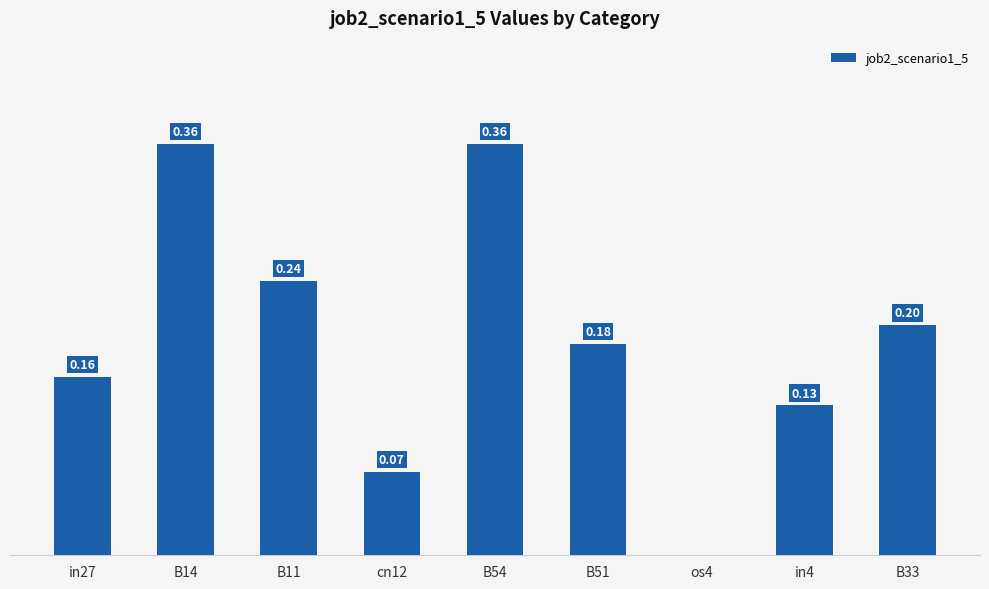

What is the value of the 1st bar from the left?

0.2